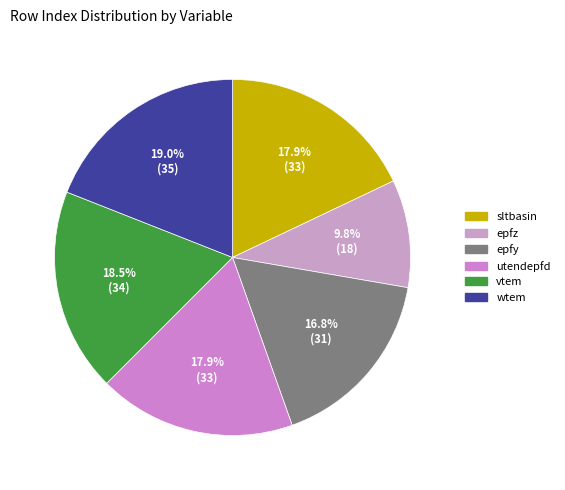

What is the largest slice in the pie chart?

wtem